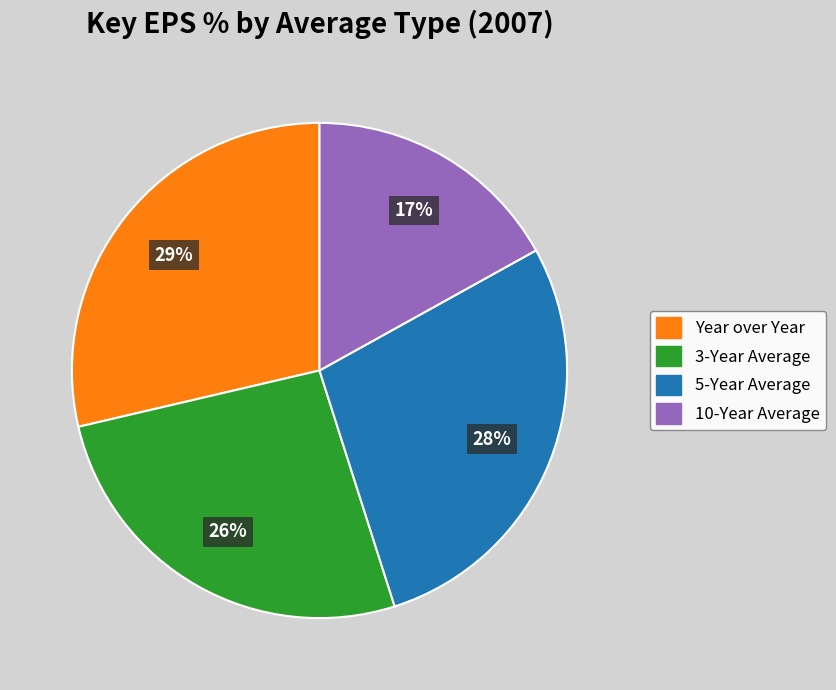

To the nearest percent, what percentage of the pie is Year over Year?

29%